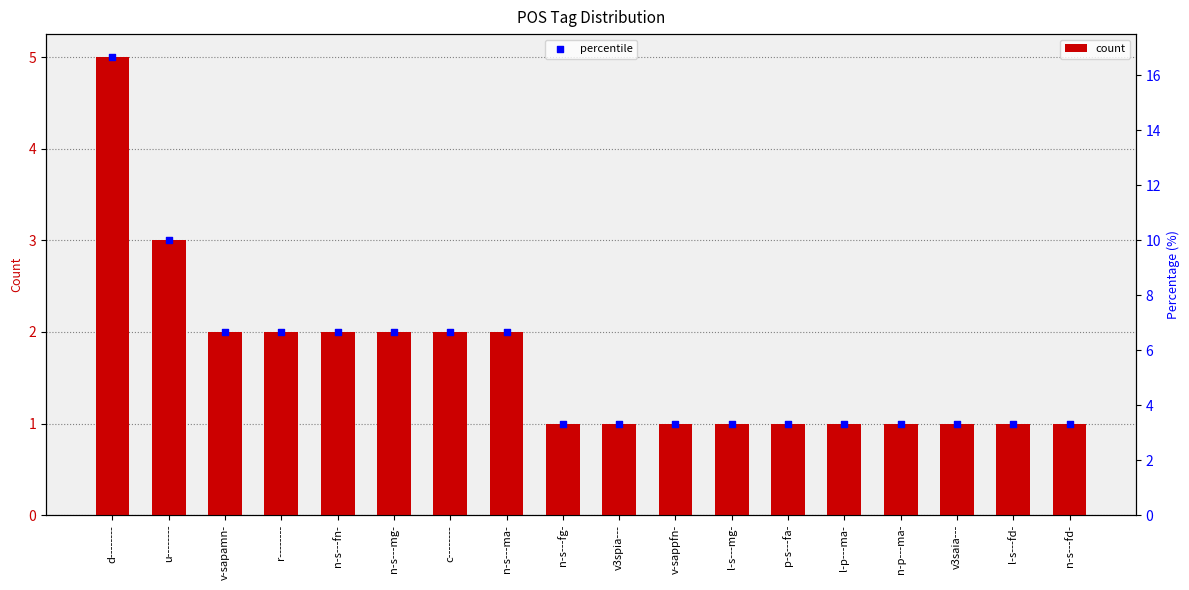

Which series has the largest total across all categories?

percentile